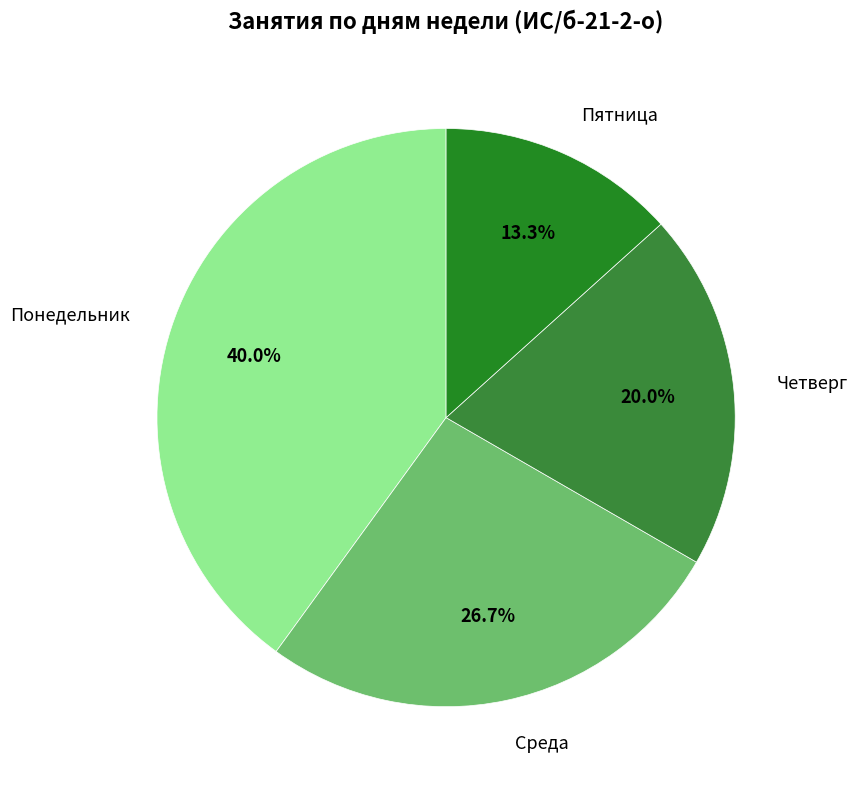

To the nearest percent, what is the difference between the Среда and Четверг slice percentages?

7%